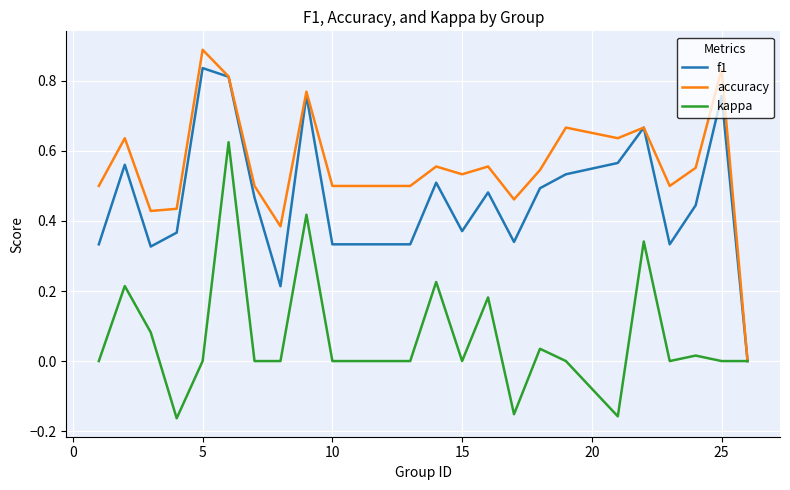

Which series has the largest range (max minus min)?

accuracy